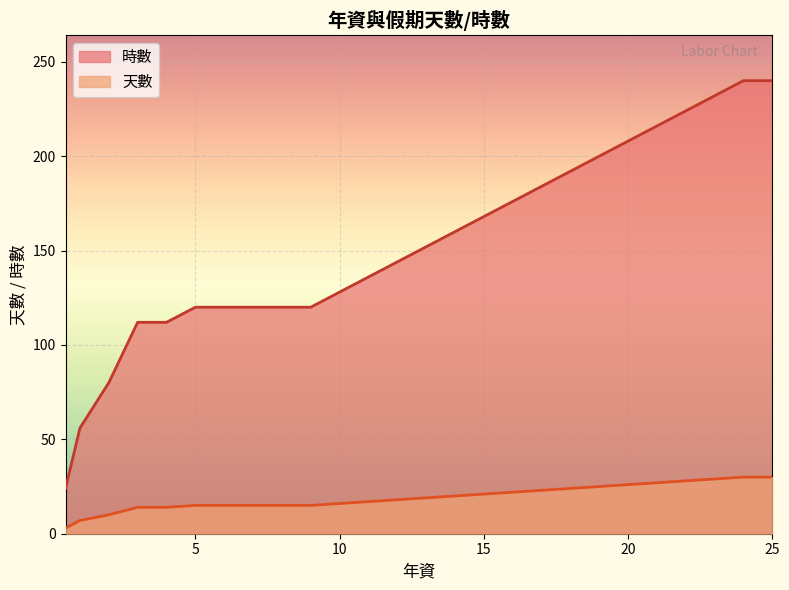

Which has a higher value, 18 or 10?

18